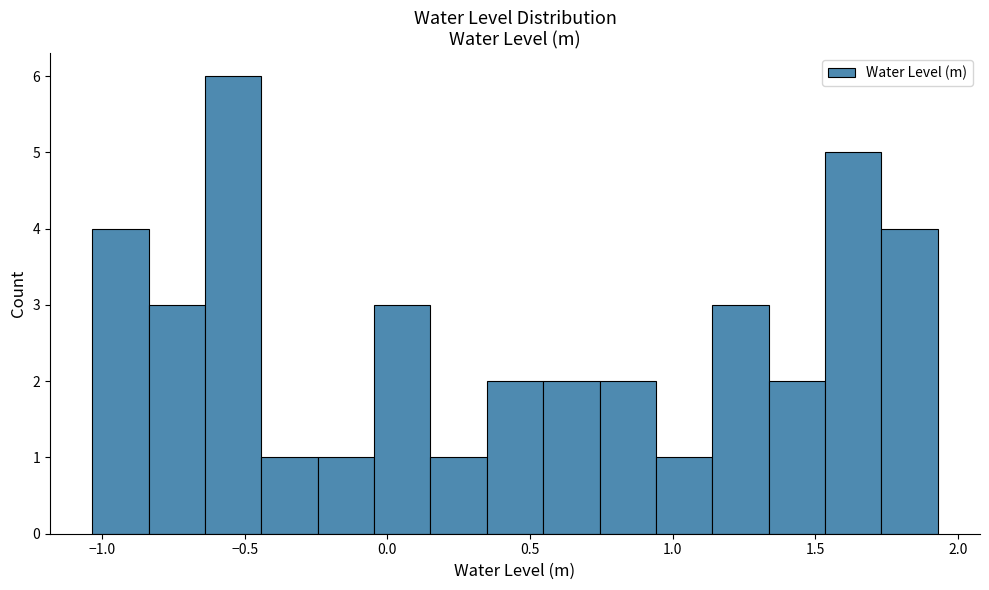

Read against the x-axis, roughly where is the centre of the tallest bar?

-0.55